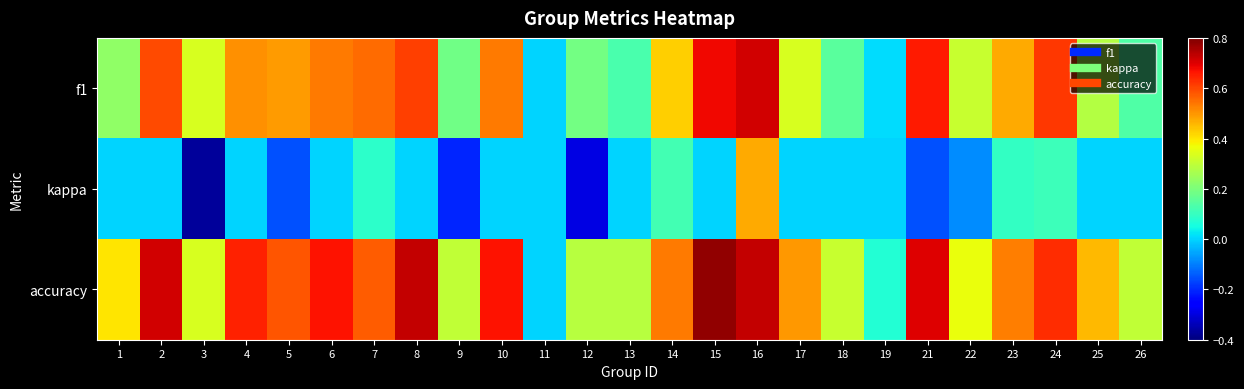

Reading right to left, list all the values displayed in this chart.

f1: 26=0.1	25=0.3	24=0.6	23=0.5	22=0.3	21=0.7	19=0.0	18=0.1	17=0.3	16=0.7	15=0.7	14=0.4	13=0.1	12=0.2	11=0.0	10=0.5	9=0.2	8=0.6	7=0.6	6=0.5	5=0.5	4=0.5	3=0.3	2=0.6	1=0.2
kappa: 26=0.0	25=0.0	24=0.1	23=0.1	22=-0.1	21=-0.2	19=0.0	18=0.0	17=0.0	16=0.5	15=0.0	14=0.1	13=0.0	12=-0.3	11=0.0	10=0.0	9=-0.2	8=0.0	7=0.1	6=0.0	5=-0.2	4=0.0	3=-0.4	2=0.0	1=0.0
accuracy: 26=0.3	25=0.5	24=0.6	23=0.5	22=0.4	21=0.7	19=0.1	18=0.3	17=0.5	16=0.7	15=0.8	14=0.5	13=0.3	12=0.3	11=0.0	10=0.7	9=0.3	8=0.7	7=0.6	6=0.7	5=0.6	4=0.6	3=0.3	2=0.7	1=0.4